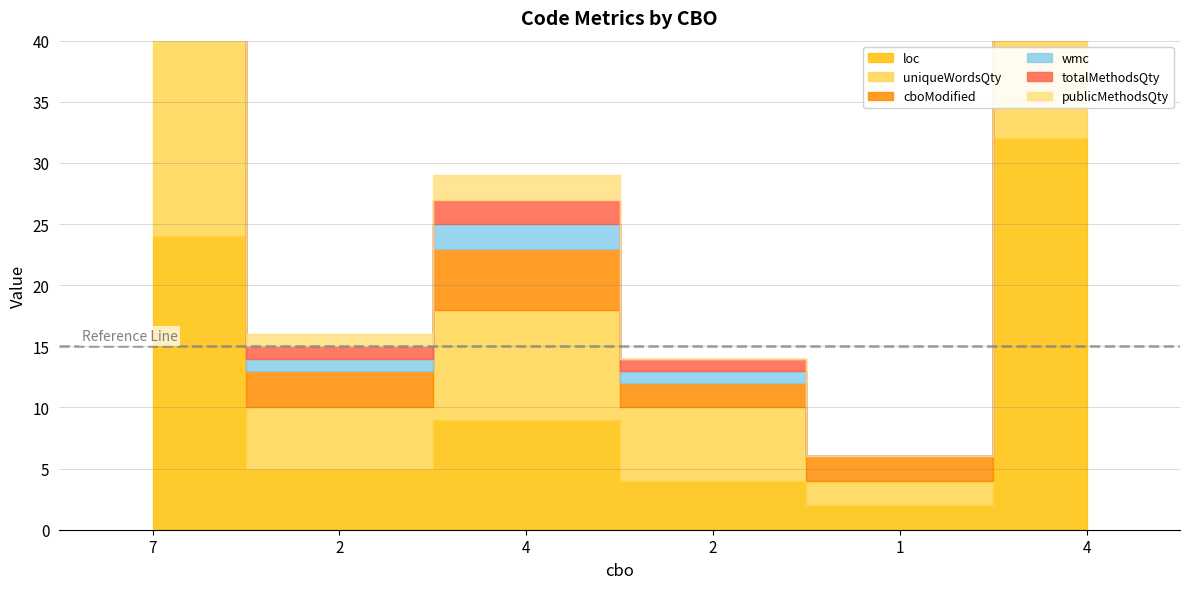

Is the value of cboModified at 4 greater than the value of uniqueWordsQty at 4?

No